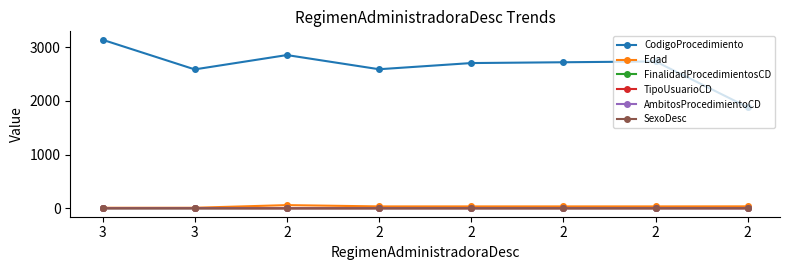

Rank the series at 2 from lowest to highest value.

SexoDesc, FinalidadProcedimientosCD, TipoUsuarioCD, AmbitosProcedimientoCD, Edad, CodigoProcedimiento